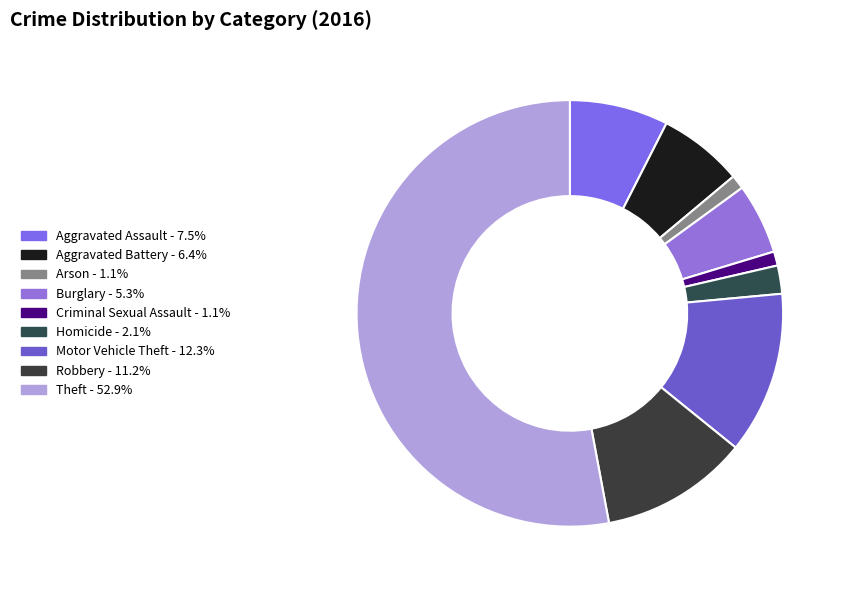

Count the number of slices in the pie.

9